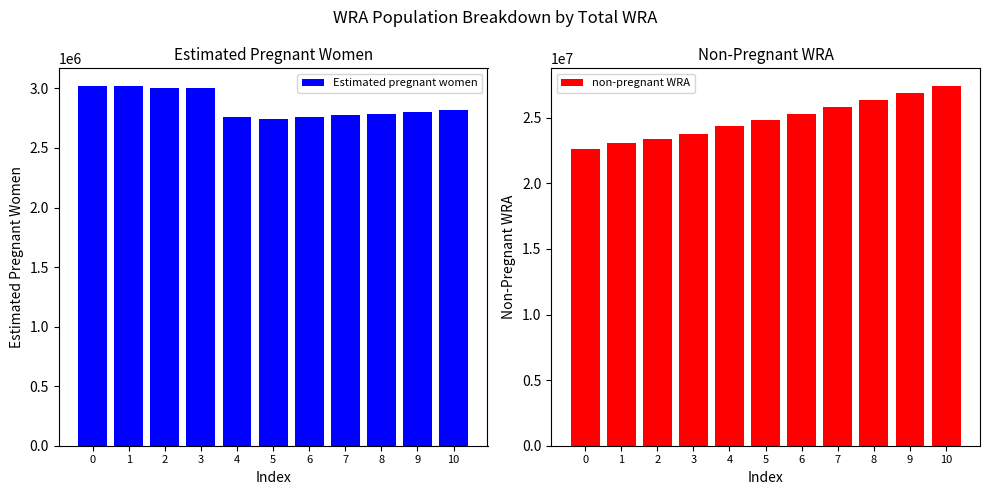

Reading right to left, what are all the values shown in this chart?

Estimated pregnant women: 2815762.8	2802466.5	2788705.6	2774342.3	2759184.8	2743108.1	2761322.1	2999869.7	3007593.8	3016402.4	3017874.4
non-pregnant WRA: 27400237.2	26905533.5	26360294.4	25799657.7	25276815.2	24820891.9	24355677.9	23746130.3	23408406.2	23044597.6	22615125.6